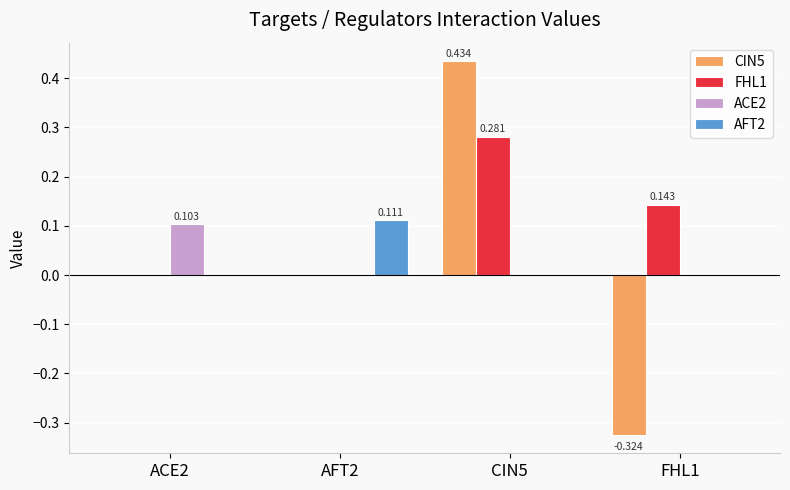

Is the value of AFT2 at FHL1 greater than the value of CIN5 at CIN5?

No